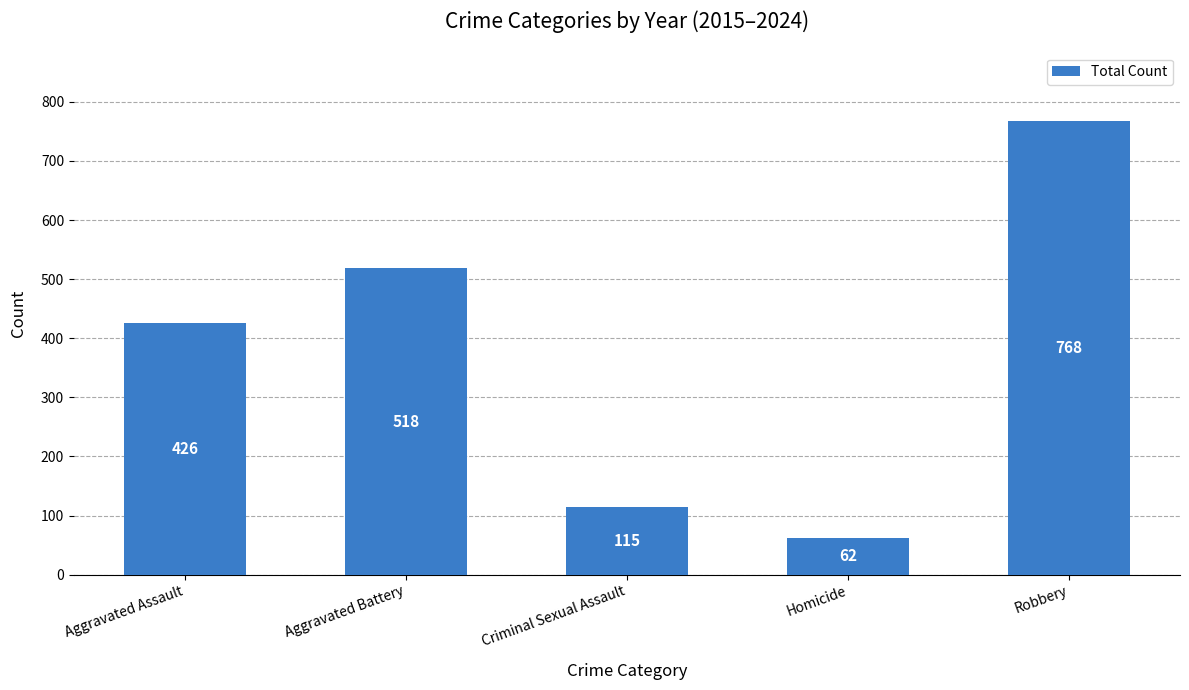

At which label is the value closest to 415?

Aggravated Assault